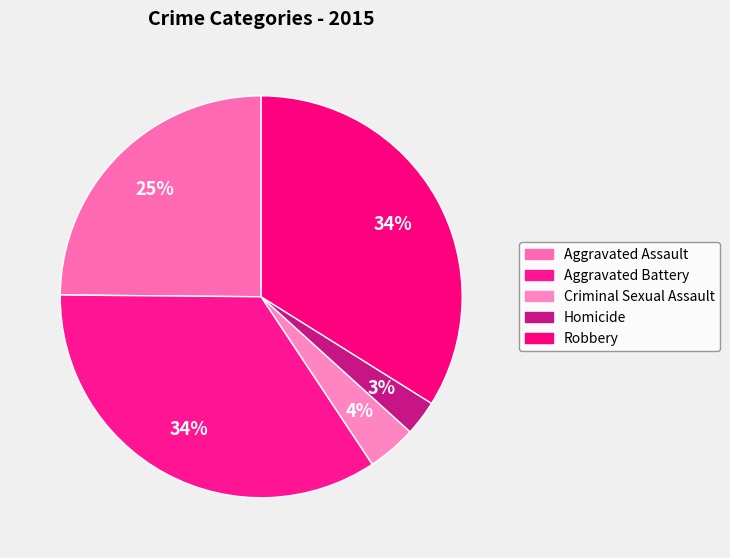

How many slices are in this pie chart?

5